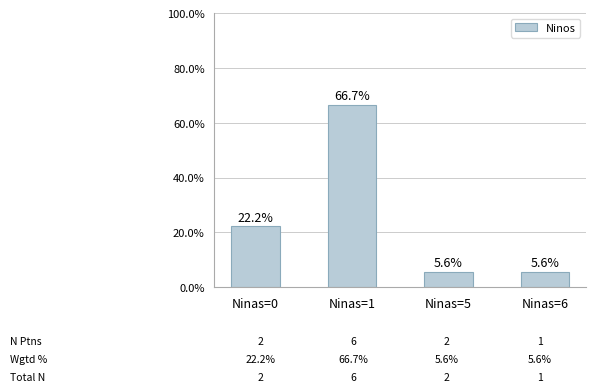

Is it true that the value at Ninas=0 is 22.2?

True